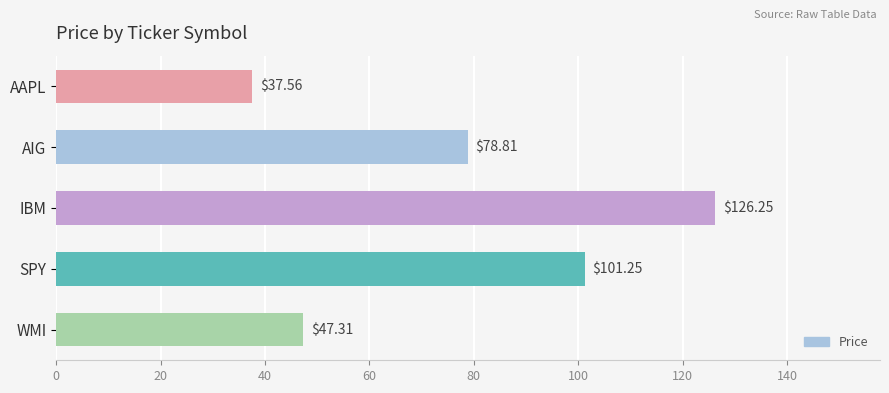

What is the average value?

78.2